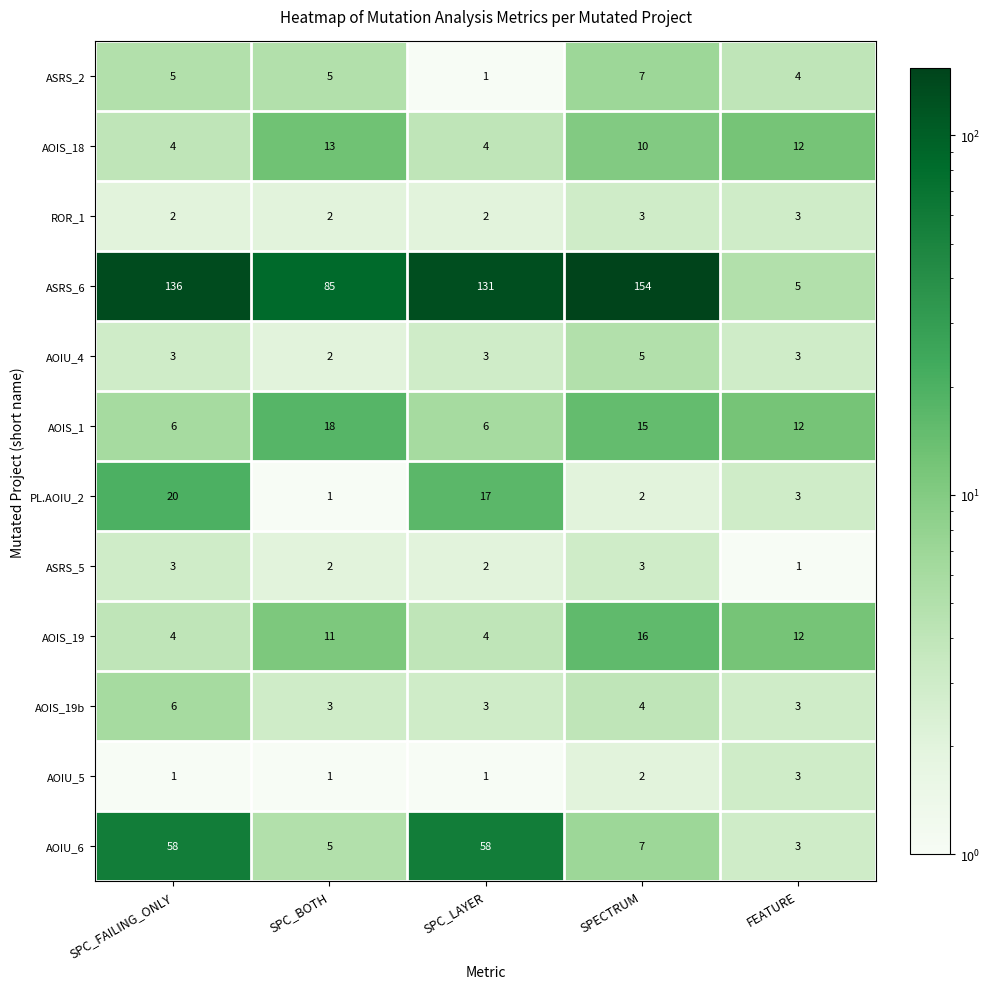

The value of AOIU_4 at SPECTRUM is 7. True or false?

False